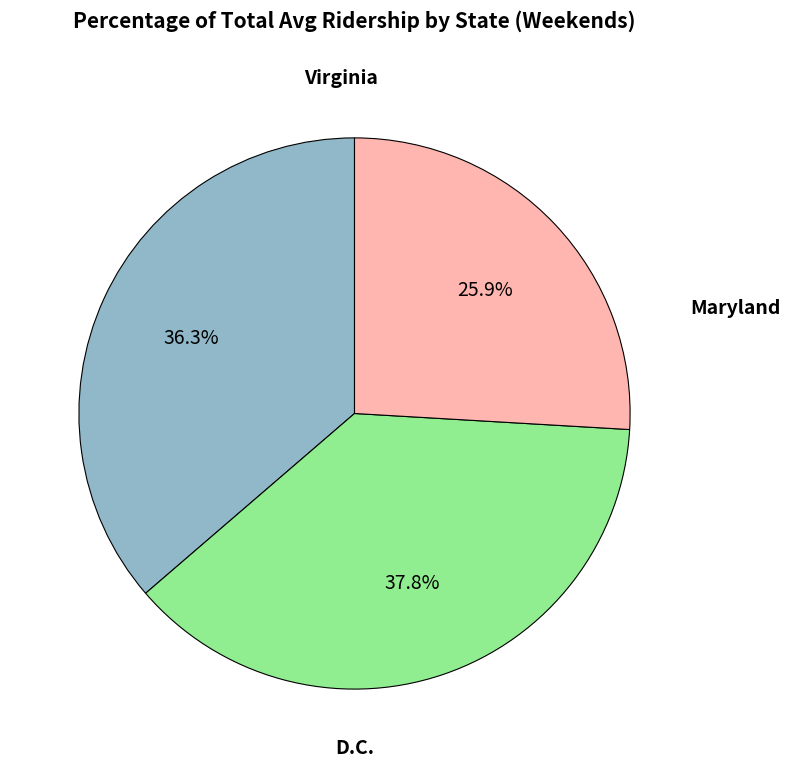

How many slices are in this pie chart?

3